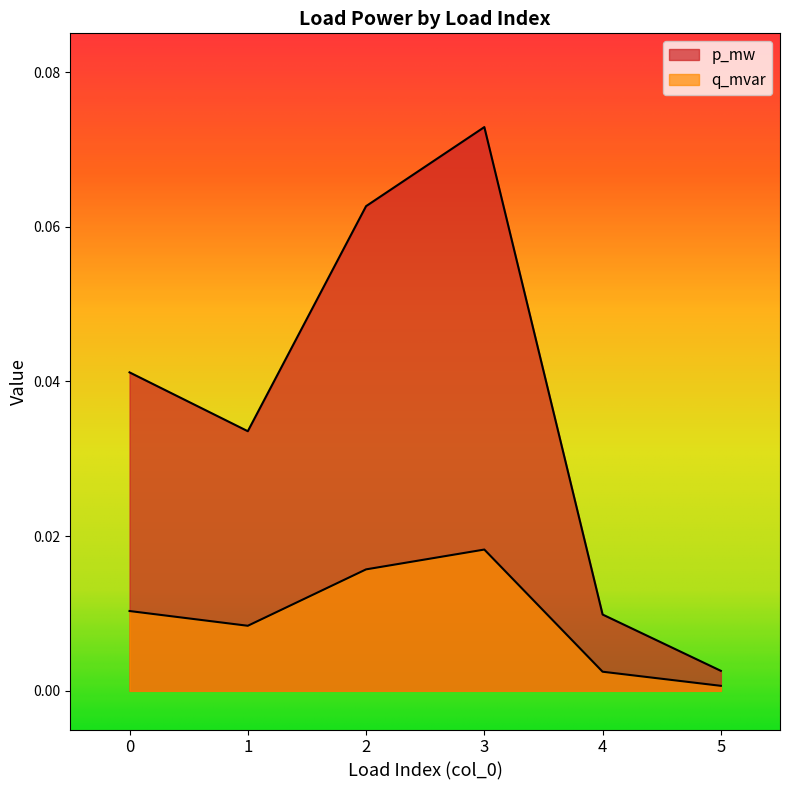

Reading left to right, extract all data points from this chart.

p_mw: 0=0.0	1=0.0	2=0.1	3=0.1	4=0.0	5=0.0
q_mvar: 0=0.0	1=0.0	2=0.0	3=0.0	4=0.0	5=0.0